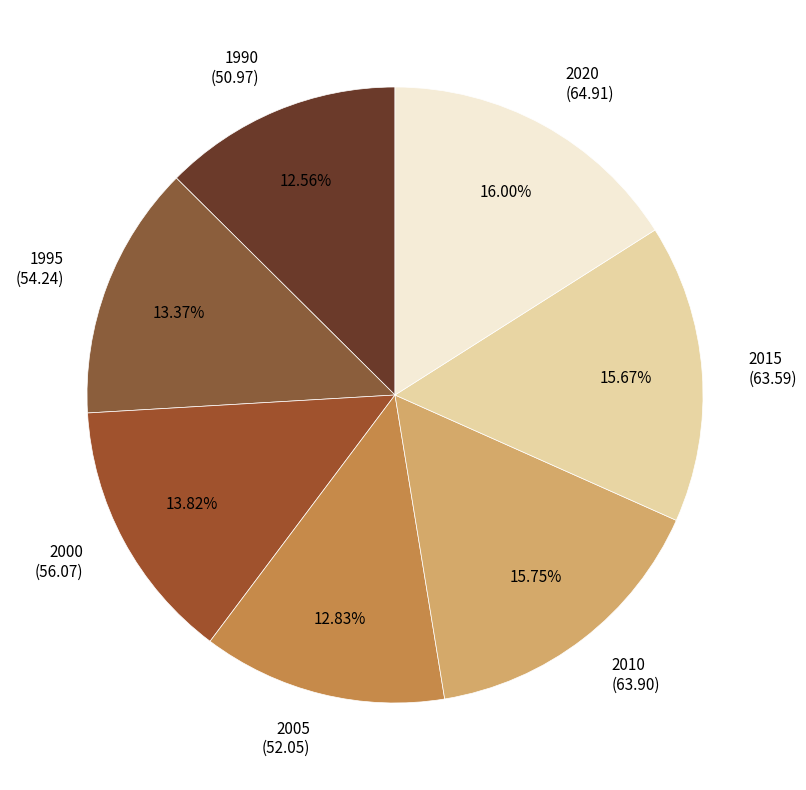

Count the number of slices in the pie.

7